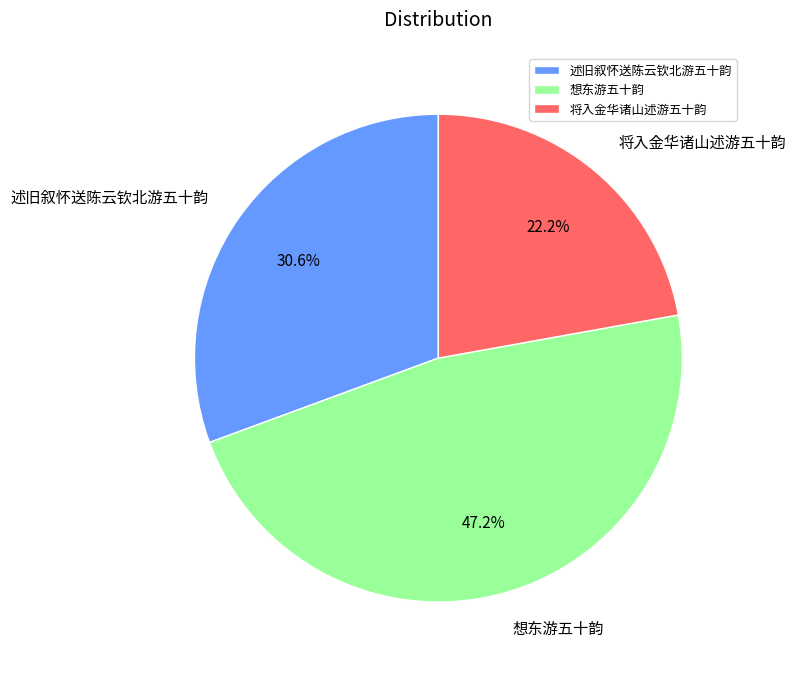

Is there a majority slice in this chart?

No